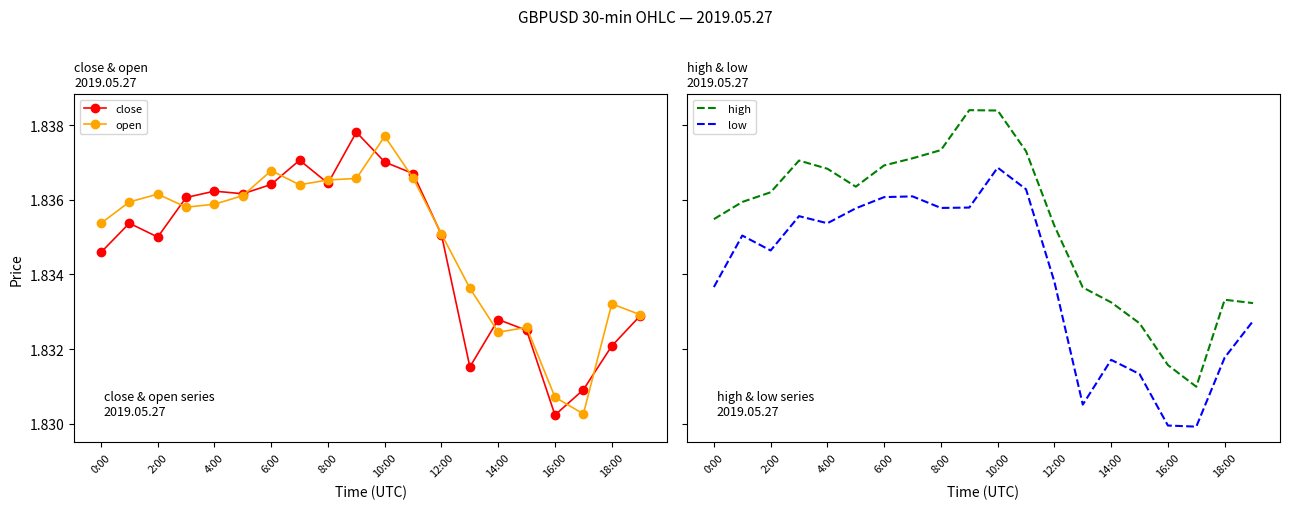

In open, how many points are lower than both neighbors (excluding endpoints)?

4